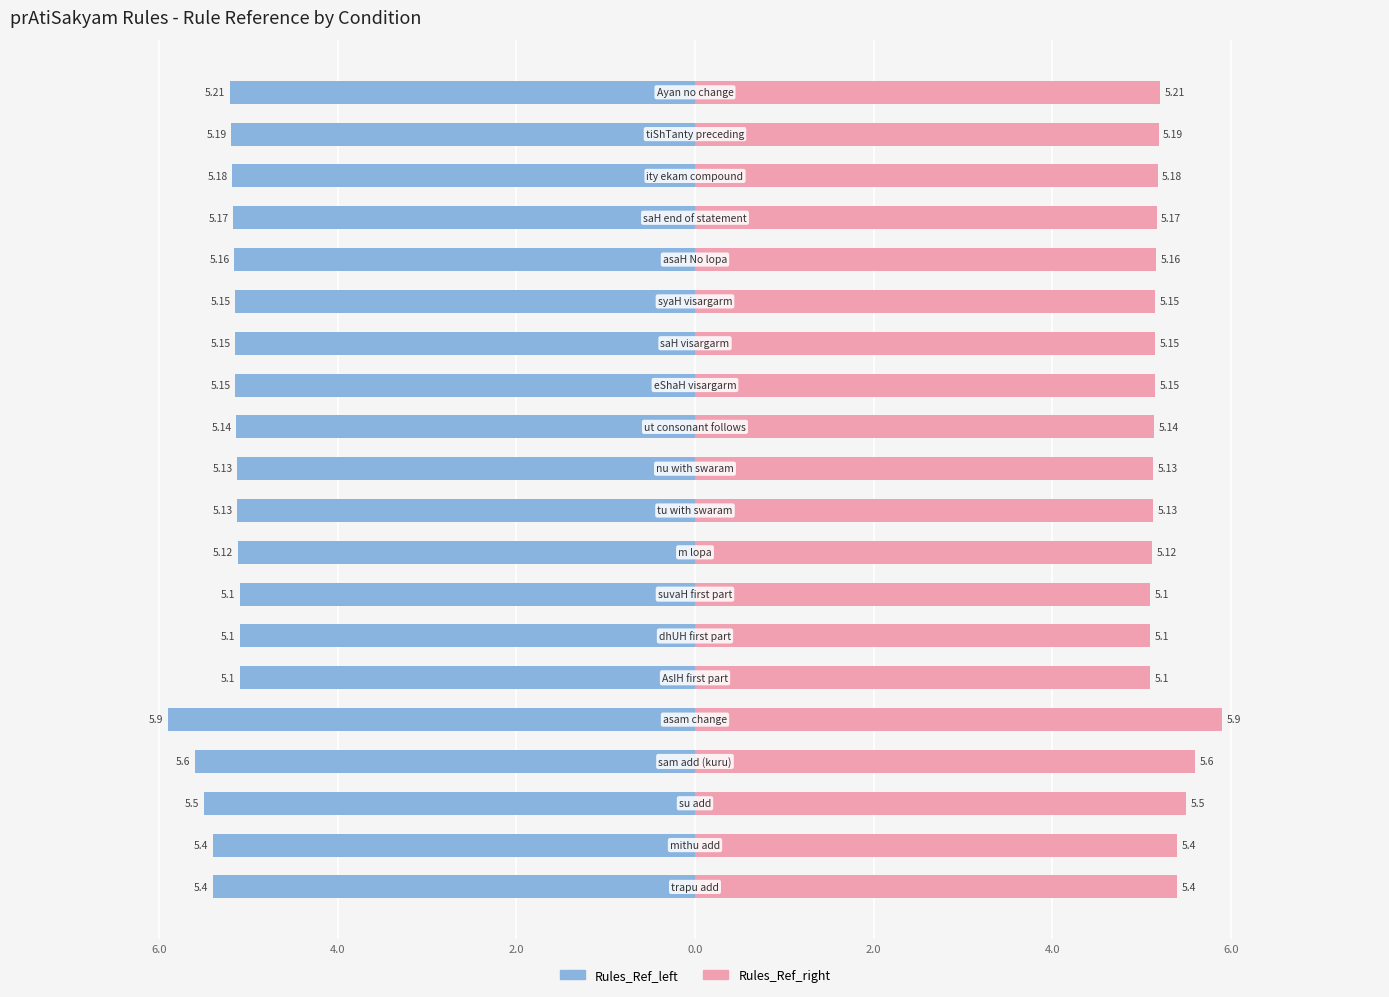

Is it true that Rules_Ref_left equals -2.9 at 8?

False